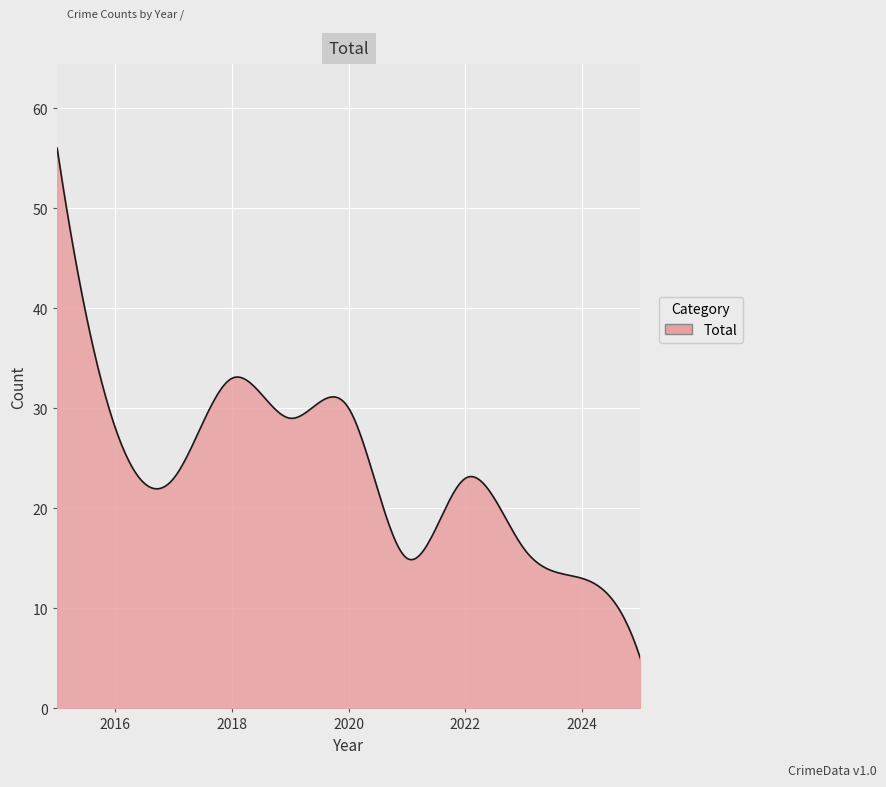

What is the minimum value shown in the chart?

5.0